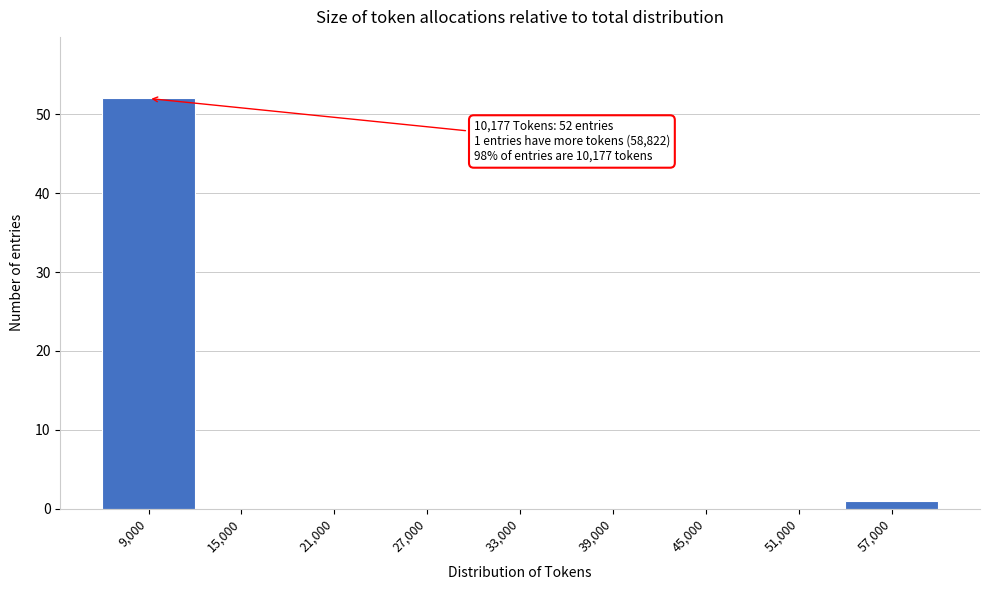

Reading left to right, extract all data points from this chart.

9,000=52	15,000=0	21,000=0	27,000=0	33,000=0	39,000=0	45,000=0	51,000=0	57,000=1